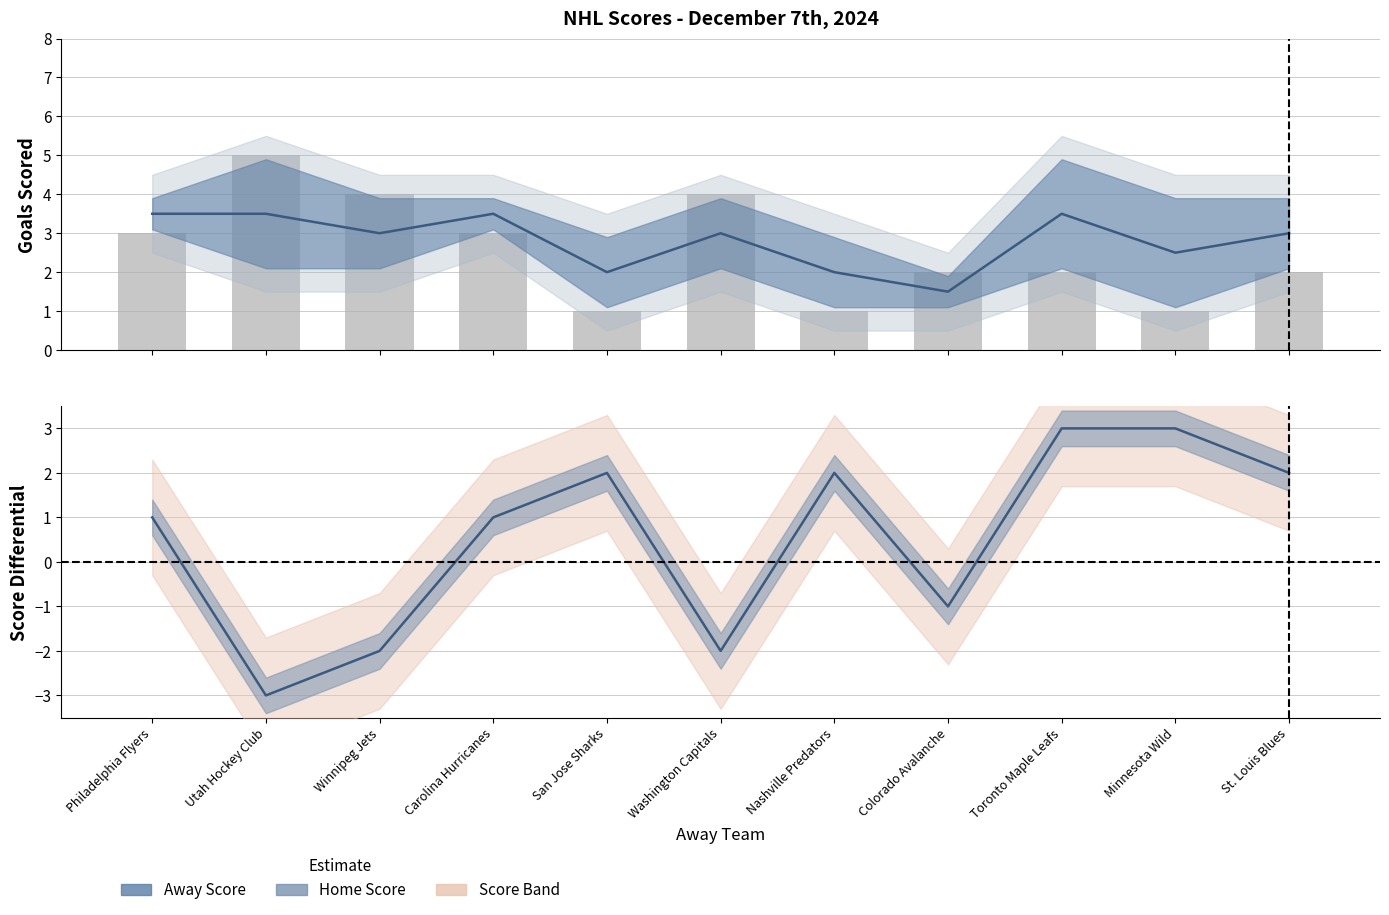

The value at Colorado Avalanche is 2. True or false?

True